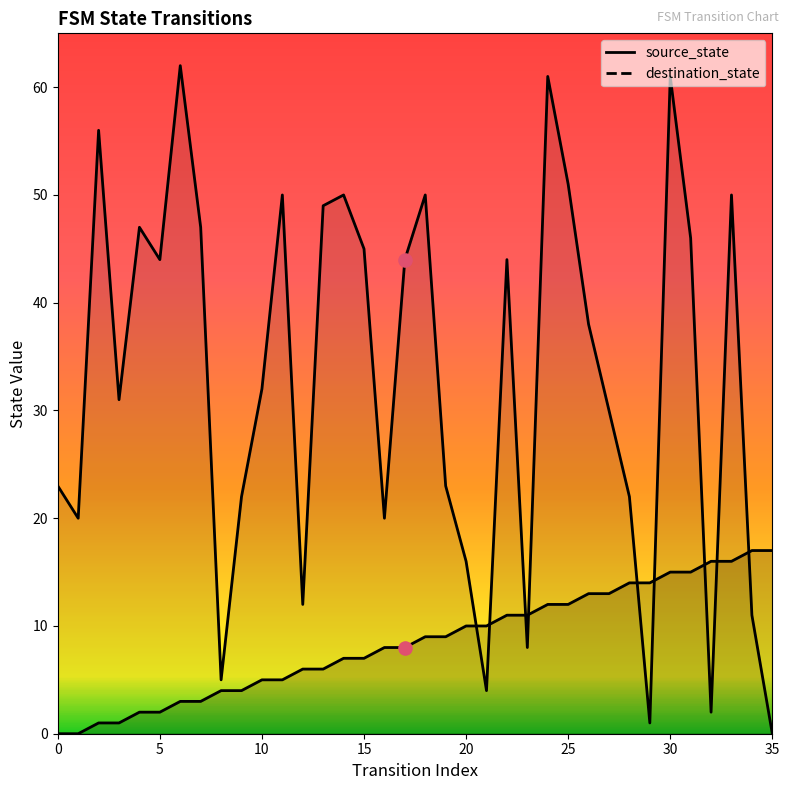

What are all the series names shown in the legend?

source_state, destination_state